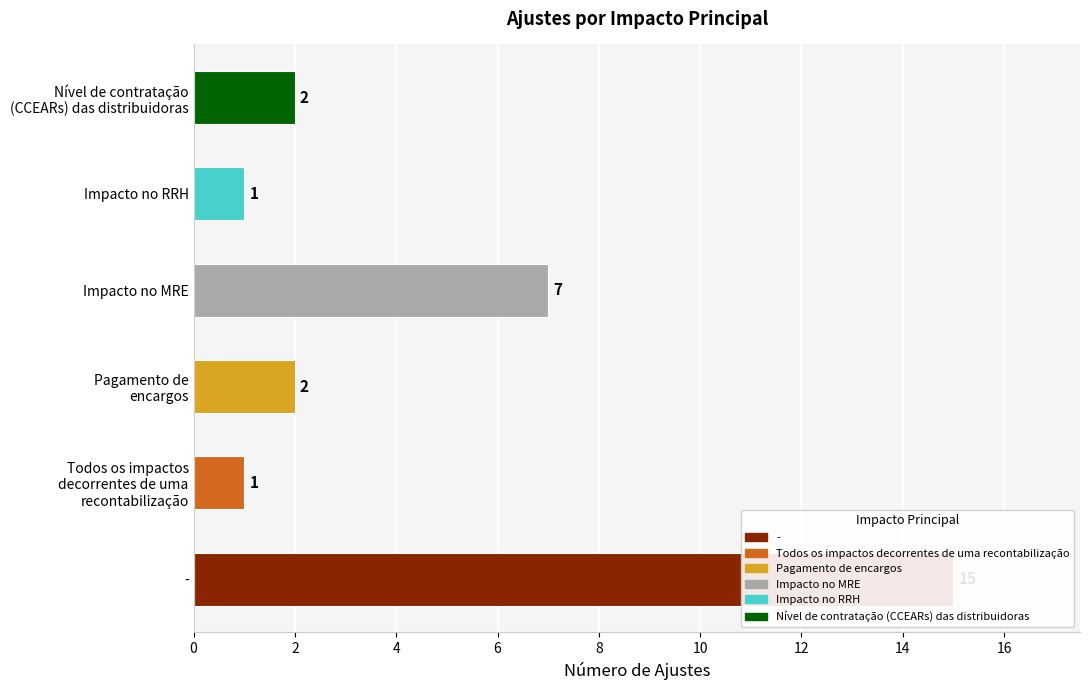

What is the label of the 2nd bar from the left?

Todos os impactos decorrentes de uma recontabilização